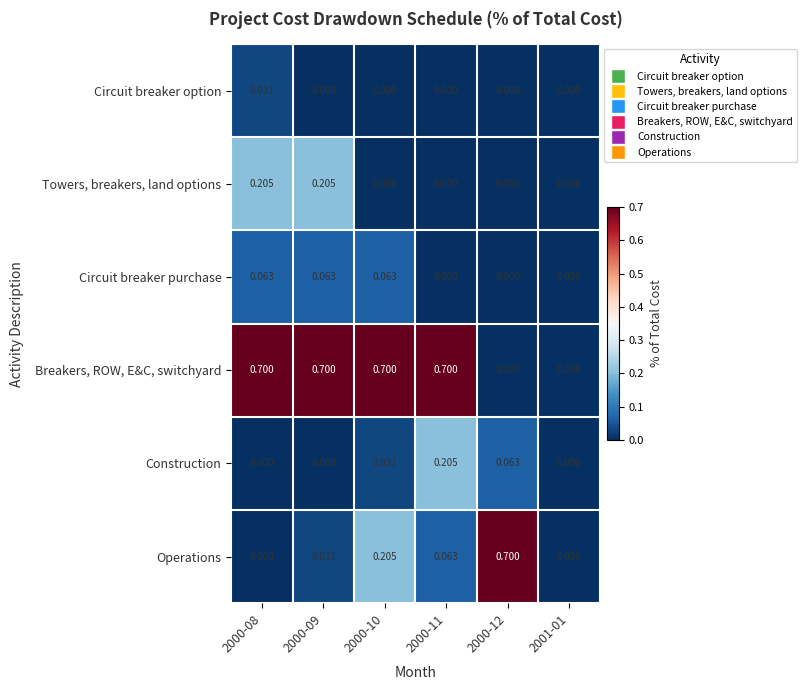

Between 2000-11 and 2001-01, which series saw the biggest shift?

Breakers, ROW, E&C, switchyard